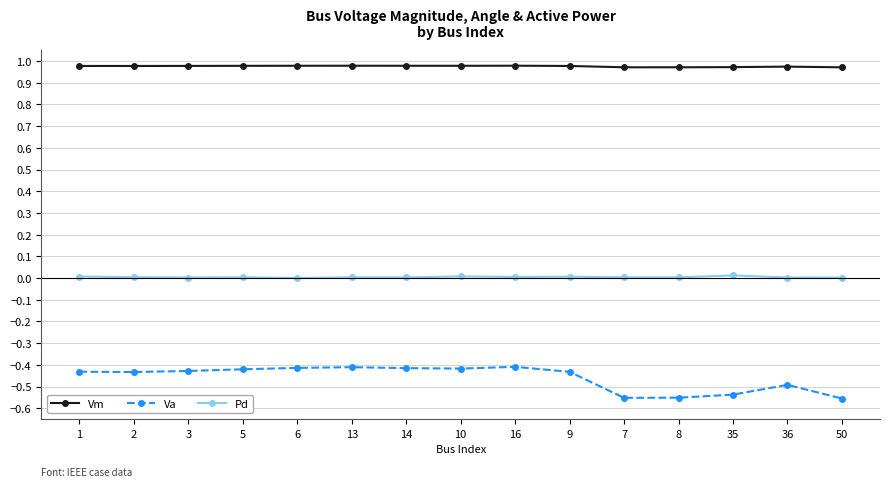

Which series has the largest total across all categories?

Vm